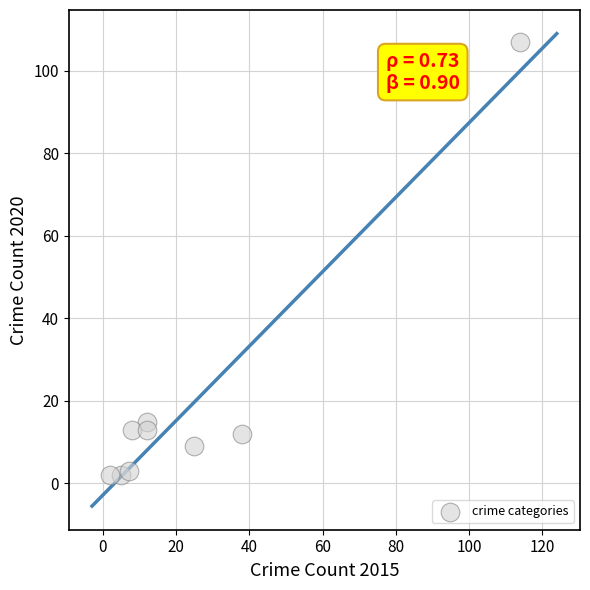

What is the range of X values (max minus min)?

112